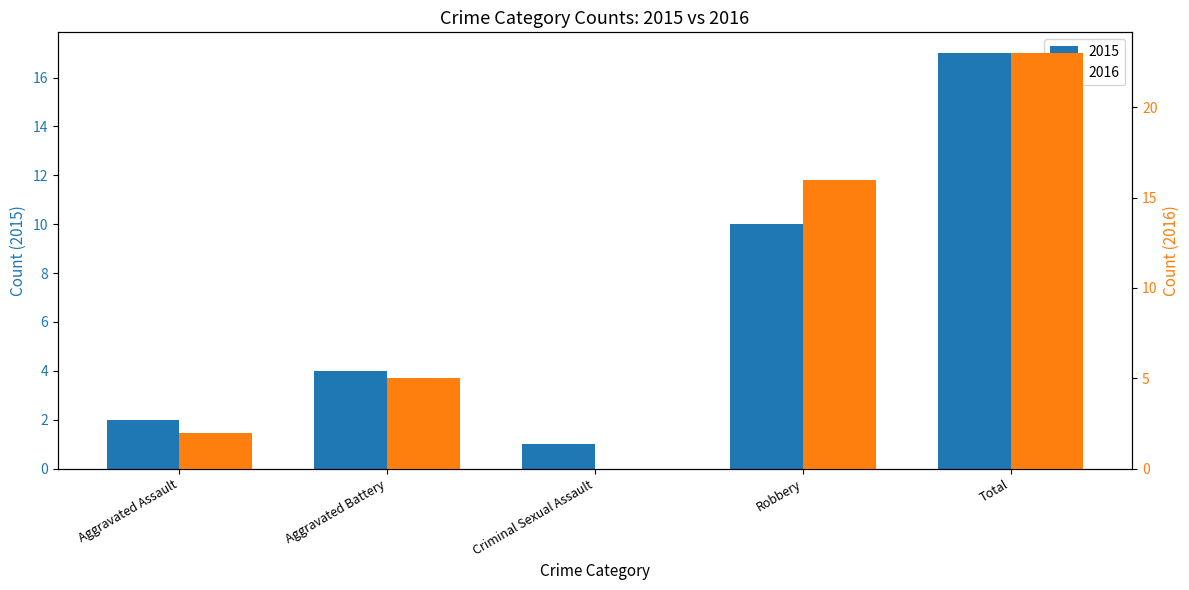

Reading left to right, transcribe all the data shown in this chart.

Count: Aggravated Assault=2	Aggravated Battery=4	Criminal Sexual Assault=1	Robbery=10	Total=17
Total: Aggravated Assault=2	Aggravated Battery=5	Criminal Sexual Assault=0	Robbery=16	Total=23